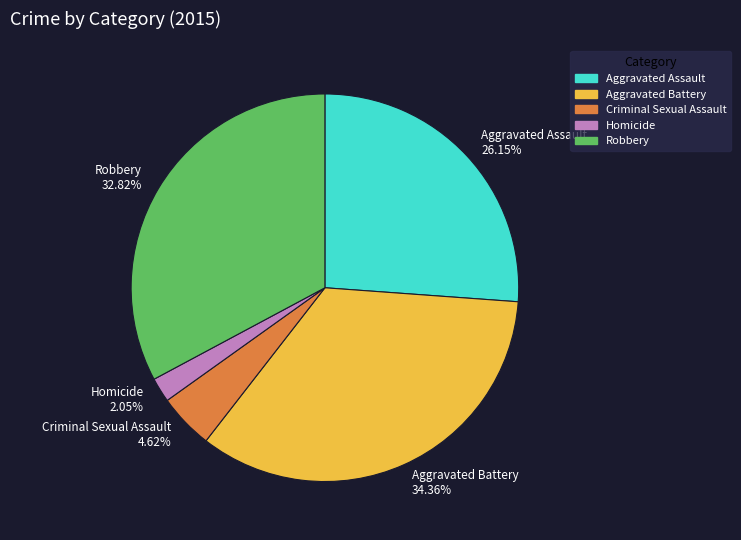

Count the number of slices in the pie.

5